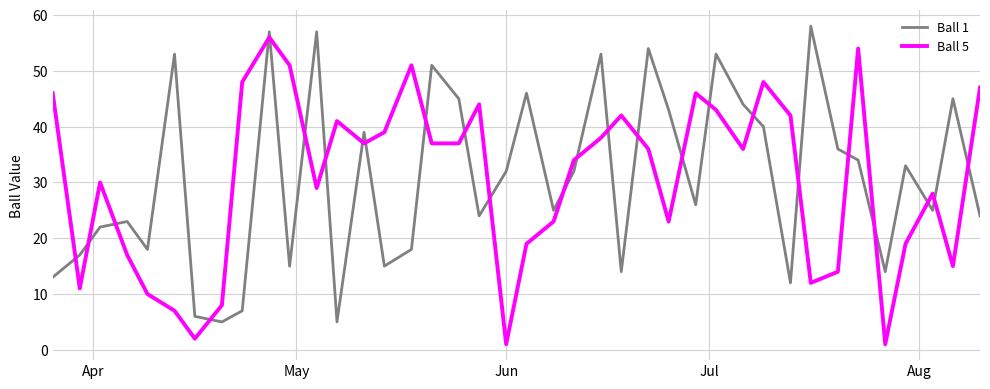

What is the difference between the maximum and minimum values in the Ball 5 series?

55